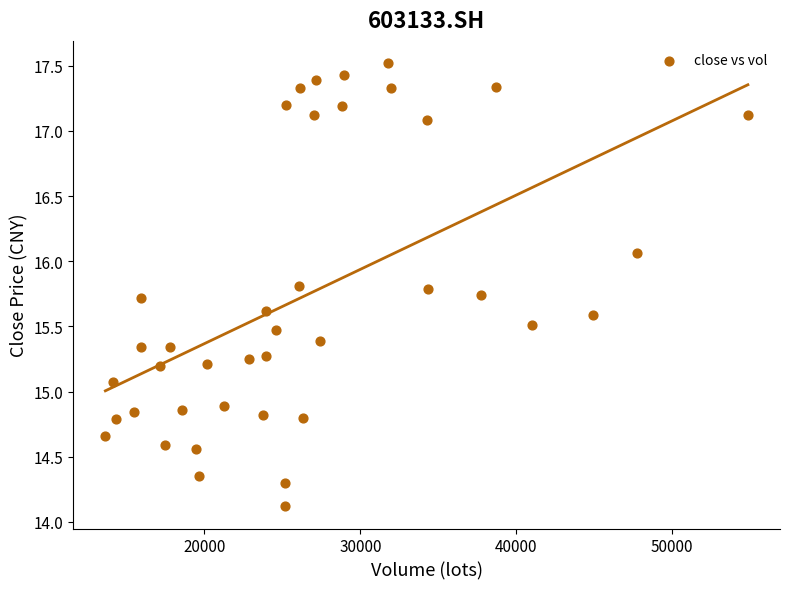

What Y value in the scatter plot is closest to 15?

15.1